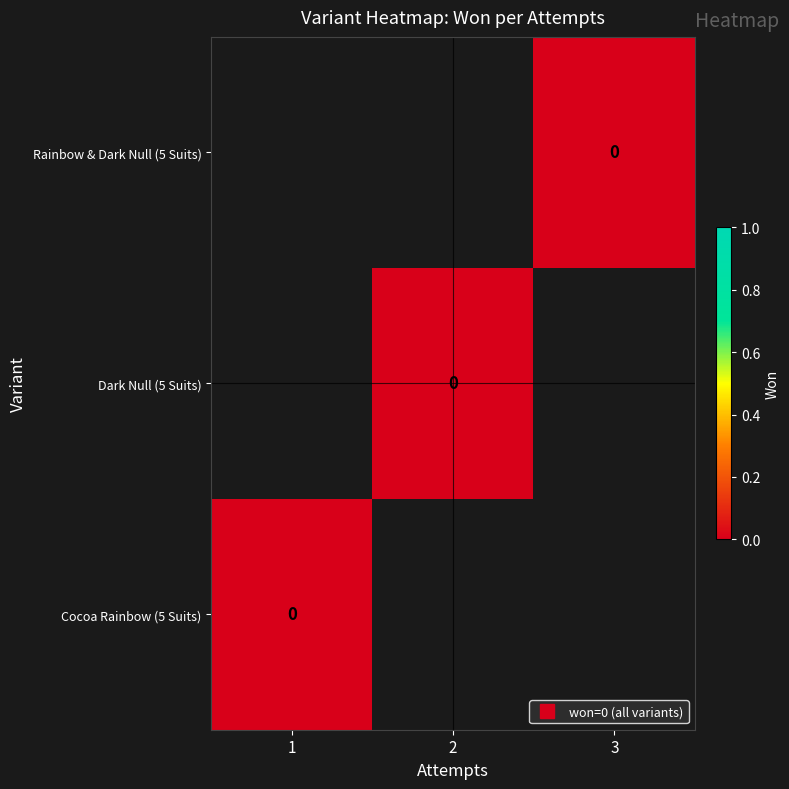

Is the value of Rainbow & Dark Null (5 Suits) at 2 greater than the value of Cocoa Rainbow (5 Suits) at 1?

No